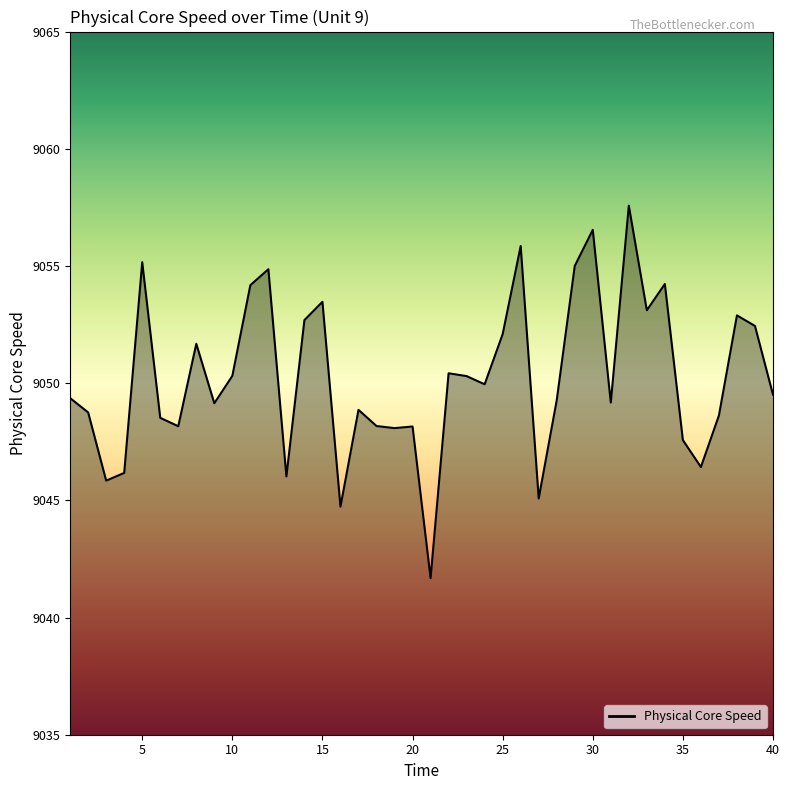

What is the greatest value displayed?

9057.6